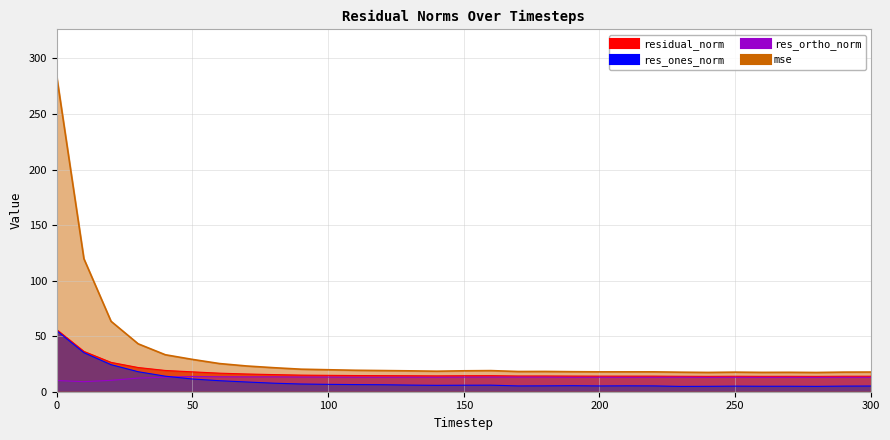

At which category does the chart reach its minimum across all series?

230